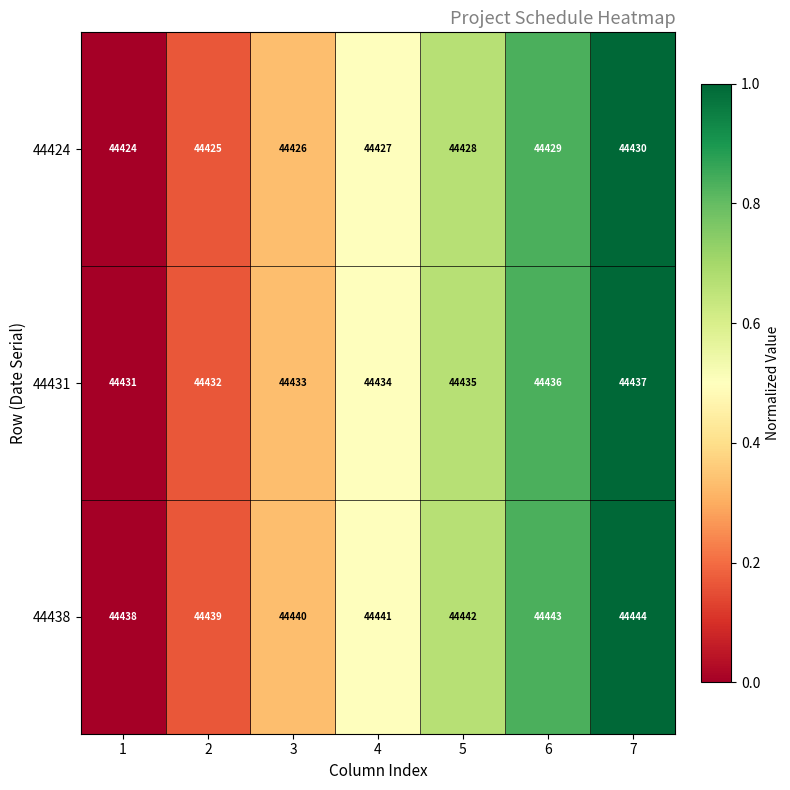

What is the sum of all 44438 values?

311087